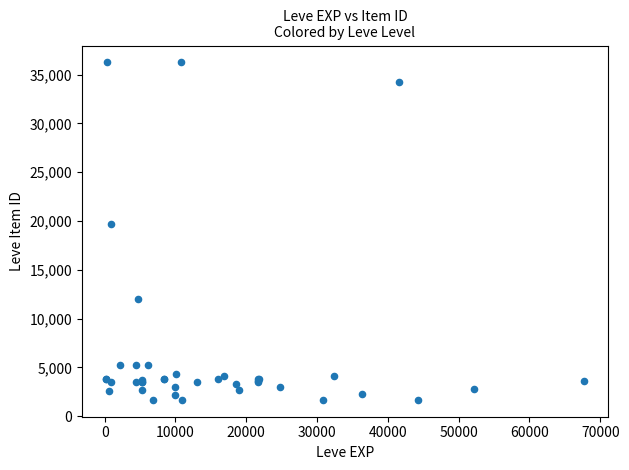

What Y value in the scatter plot is closest to 18967?

19744